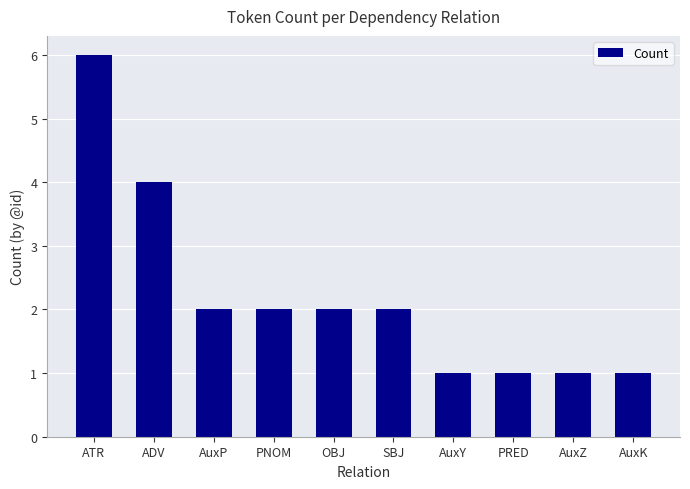

What is the greatest value displayed?

6